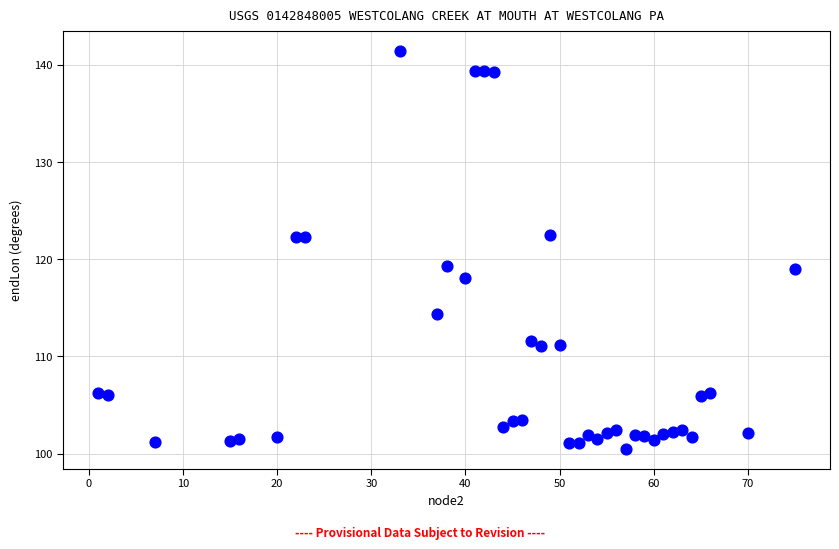

What is the range of Y values (max minus min)?

41.0